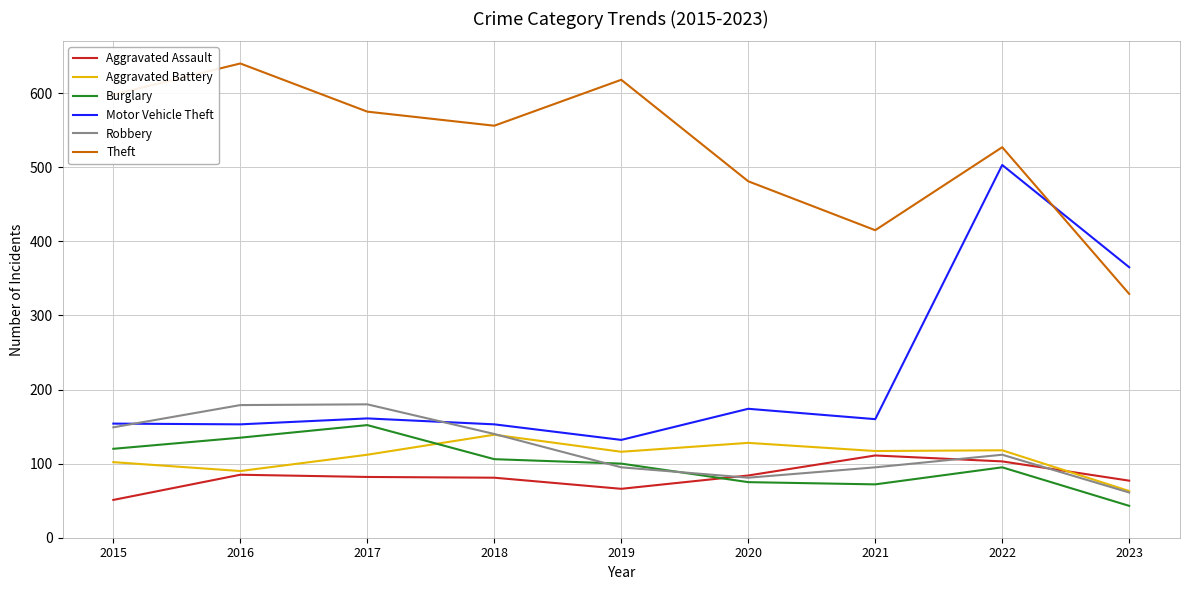

Which series has the largest range (max minus min)?

Motor Vehicle Theft